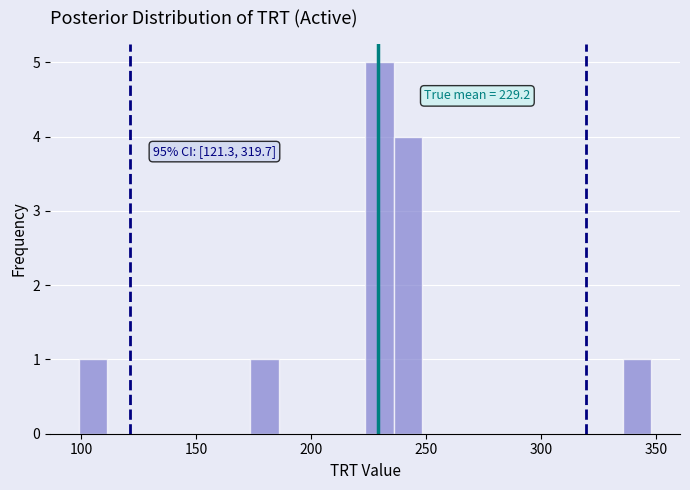

Around what value on the x-axis is the tallest bar? Give the approximate position of its centre, as read against the axis.

230